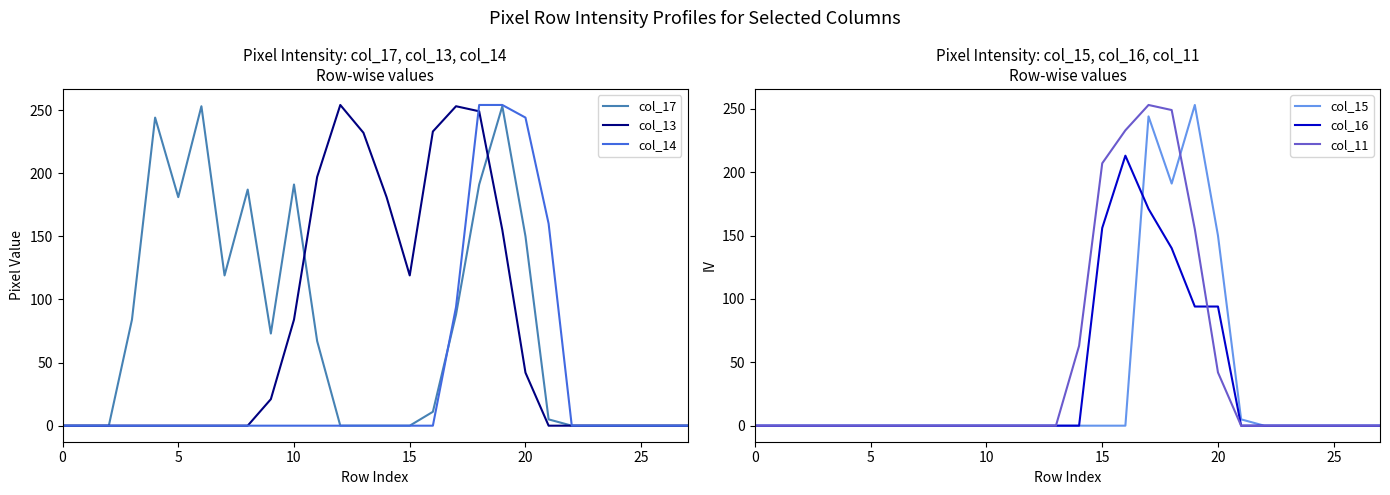

How many data points in col_15 are above 0?

5